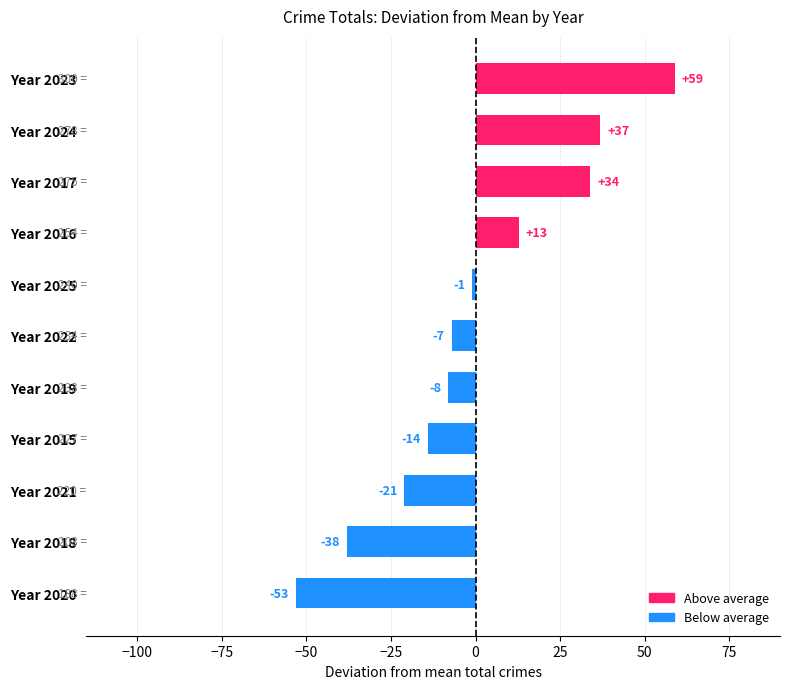

What is the approximate value at Year 2024?

36.9